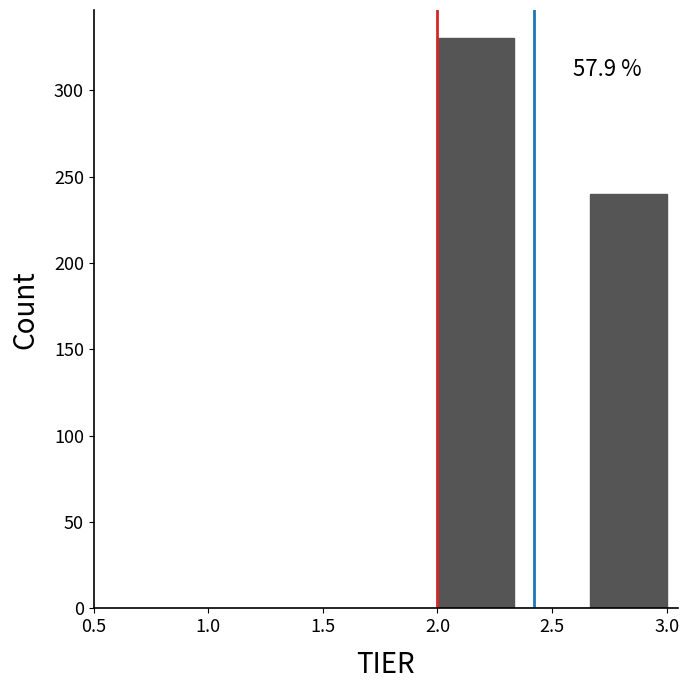

Over which range of the x-axis is the bar tallest?

2.00 to 2.35